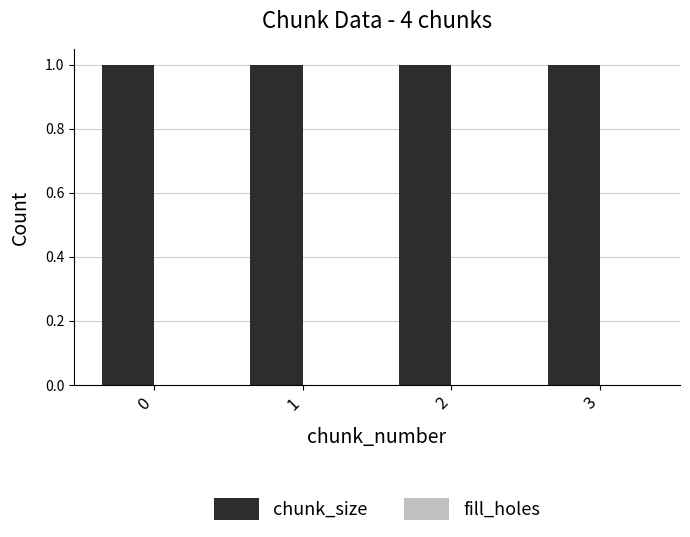

Between 0 and 2, which series saw the biggest shift?

chunk_size